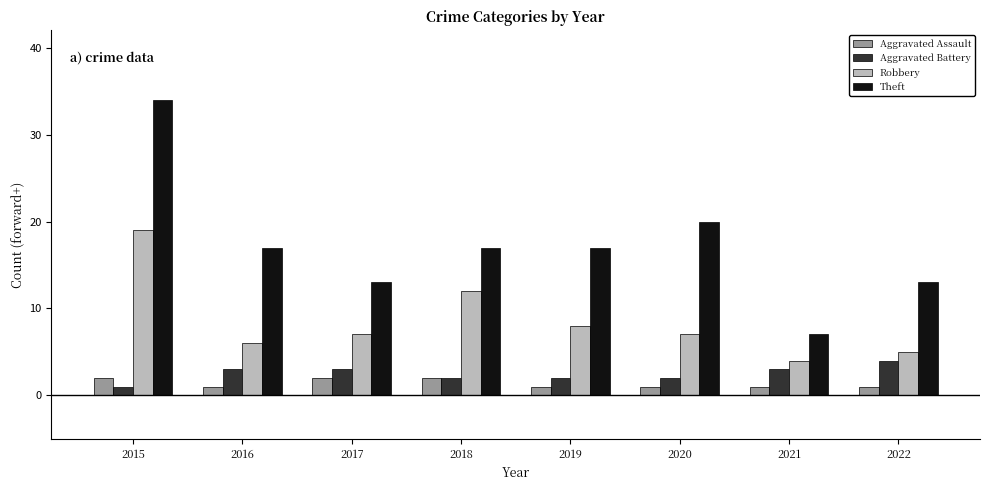

At which label does Theft first exceed 17?

2015